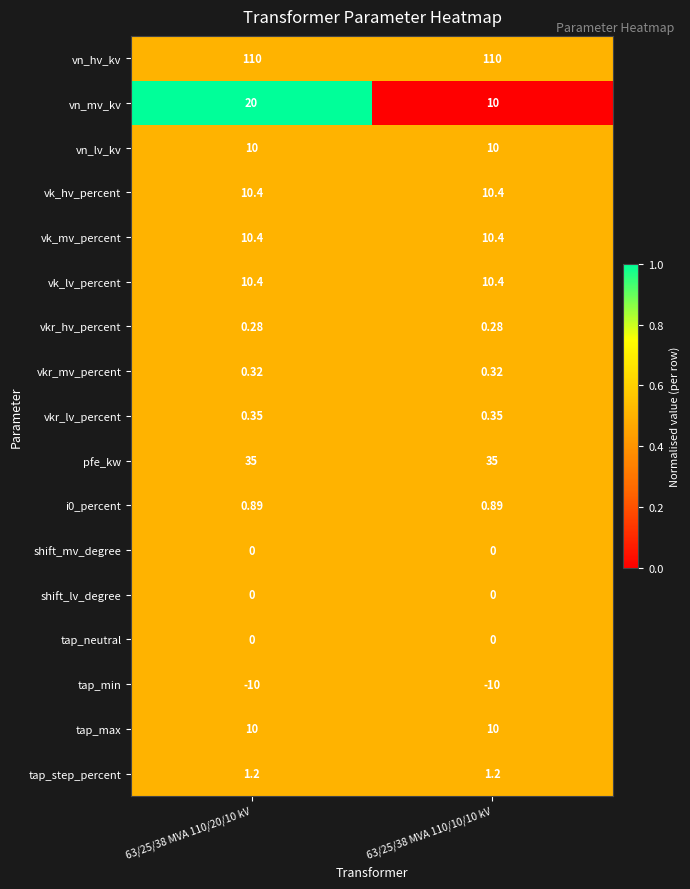

Which series has the widest spread of values?

vn_mv_kv